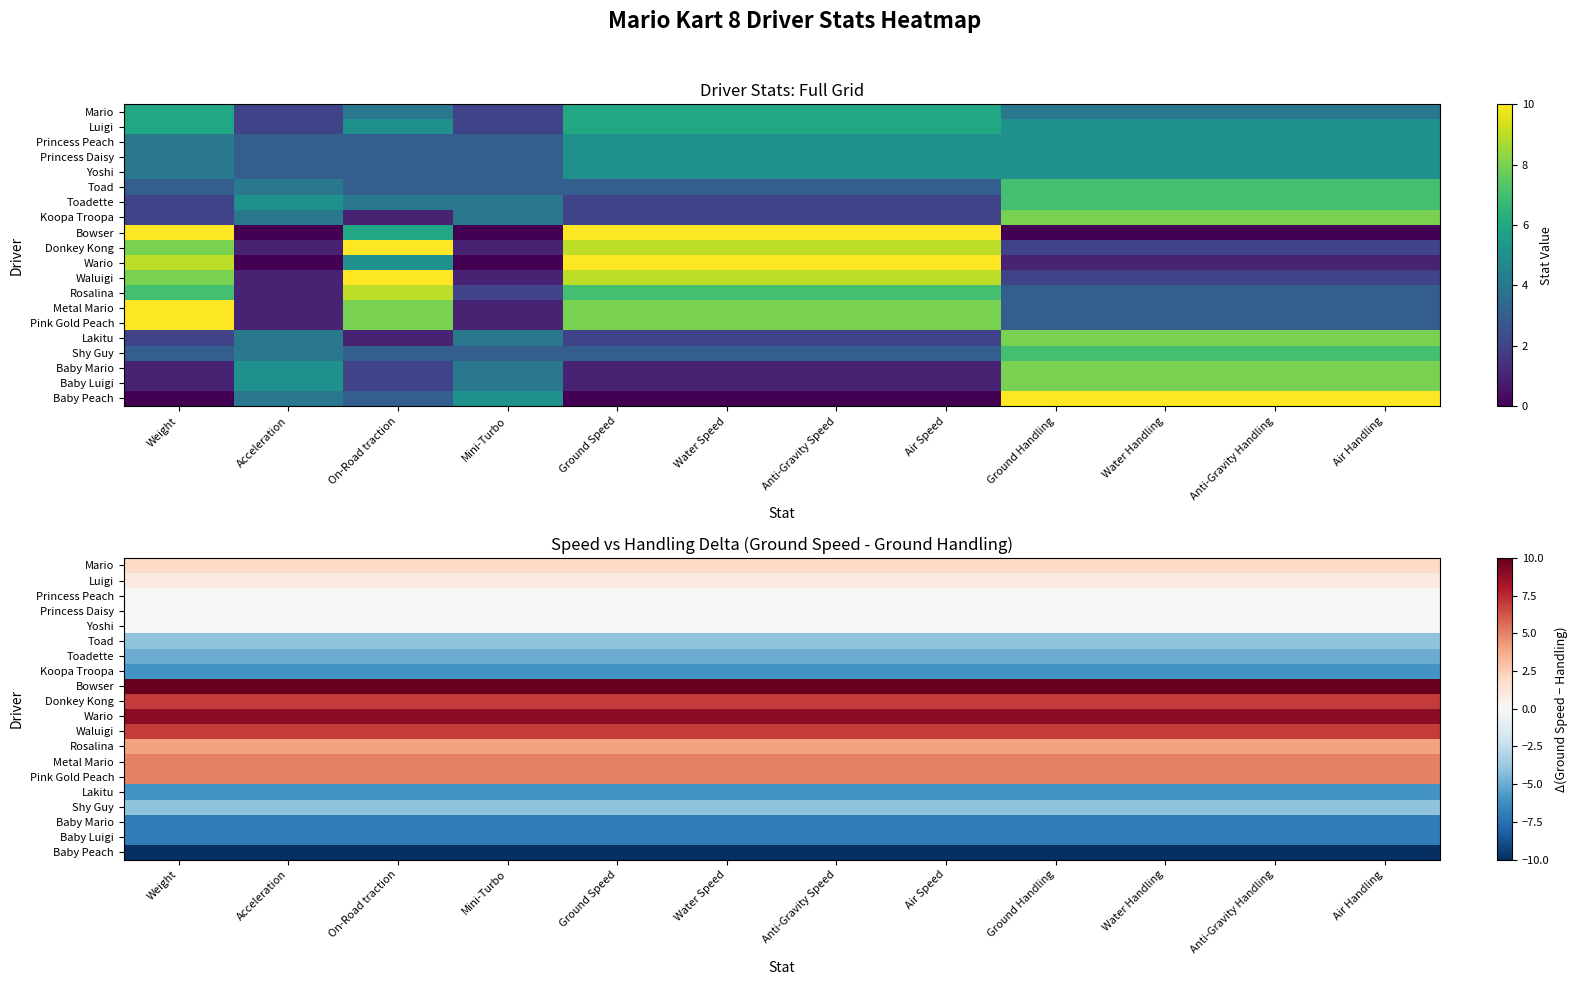

Is the value of Baby Peach at Acceleration greater than the value of Princess Peach at Ground Speed?

No